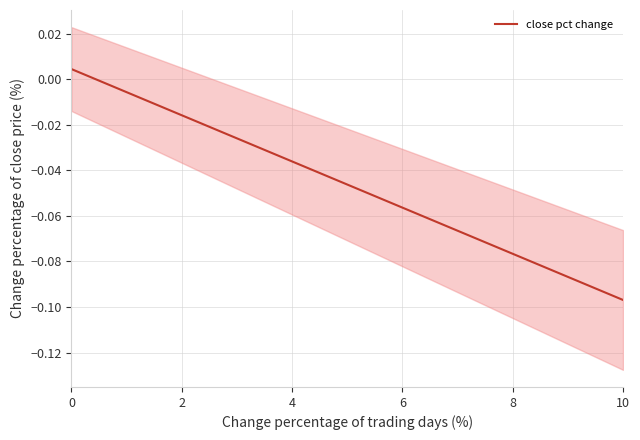

True or false: the data shows -0.1 at 17.

False